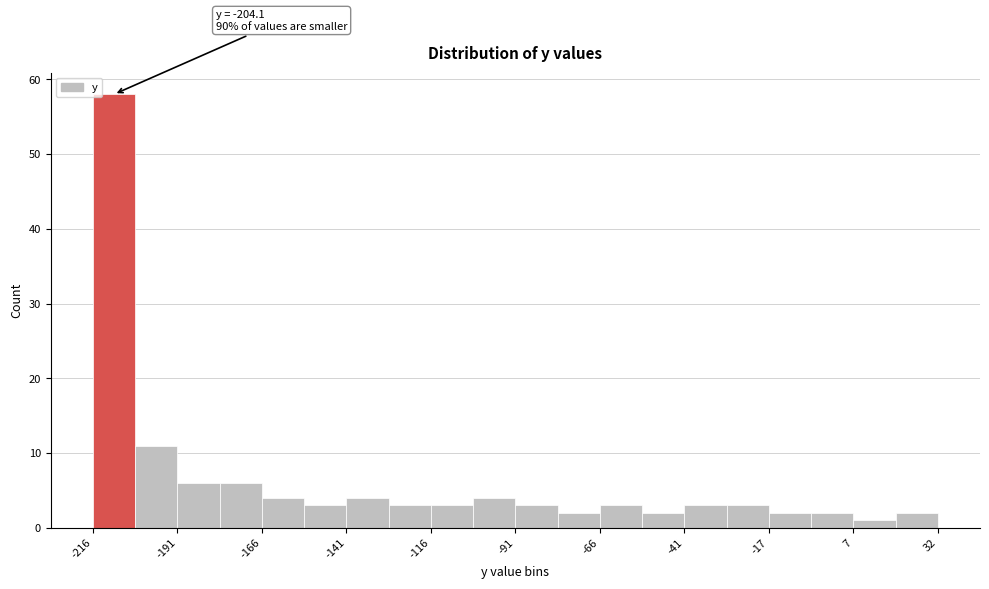

Around what value on the x-axis is the tallest bar? Give the approximate position of its centre, as read against the axis.

-210